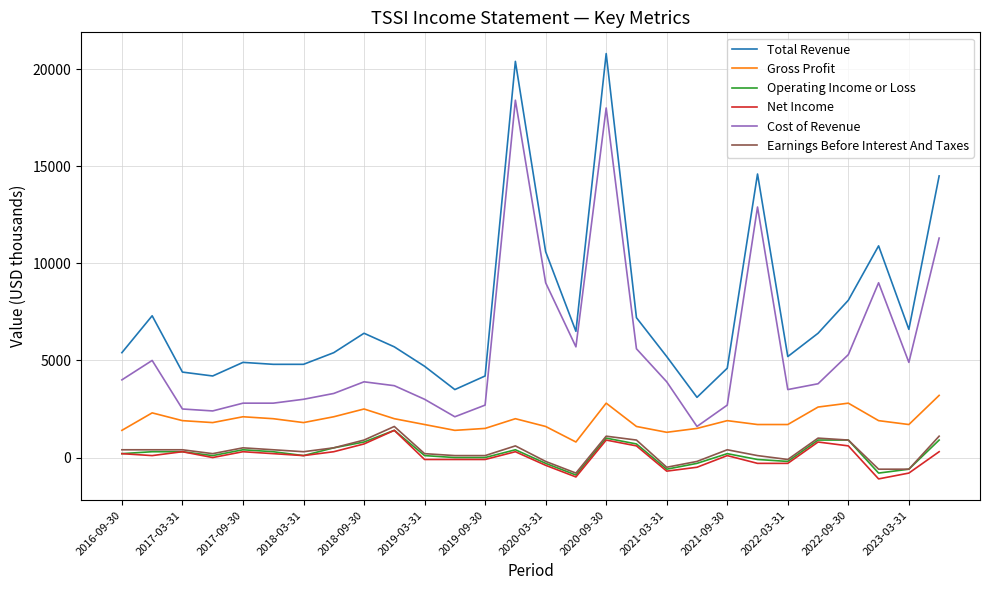

Which series has the largest total across all categories?

Total Revenue